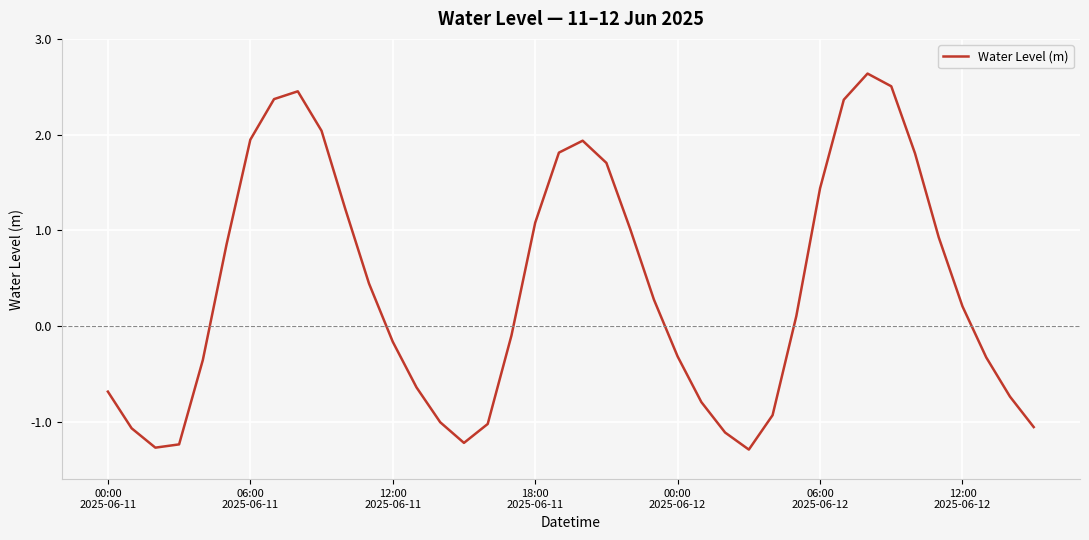

What is the difference between the maximum and minimum values?

3.9